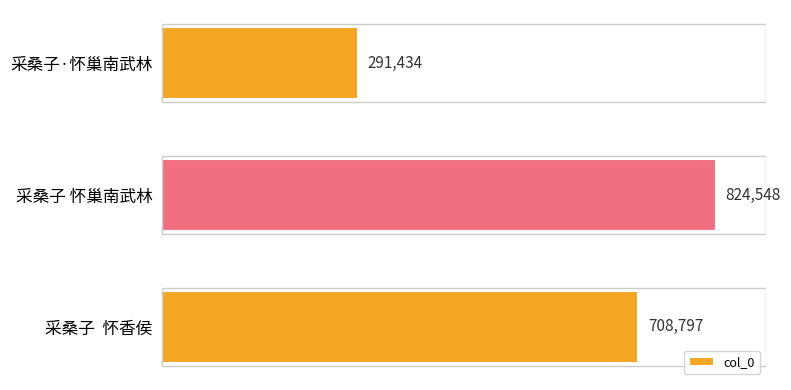

At which label is the value closest to 557991?

采桑子  怀香侯